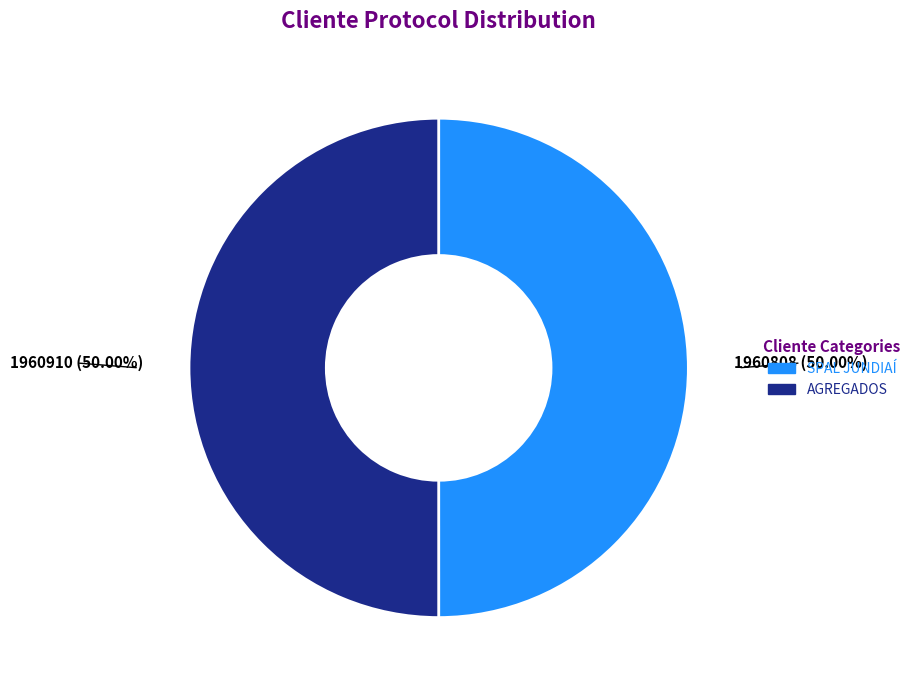

Approximately how many times larger is the value at AGREGADOS compared to SPAL JUNDIAÍ?

1.0